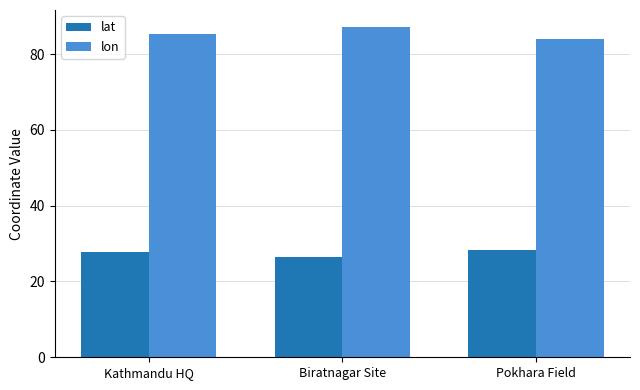

What is the sum of all lon values?

256.6